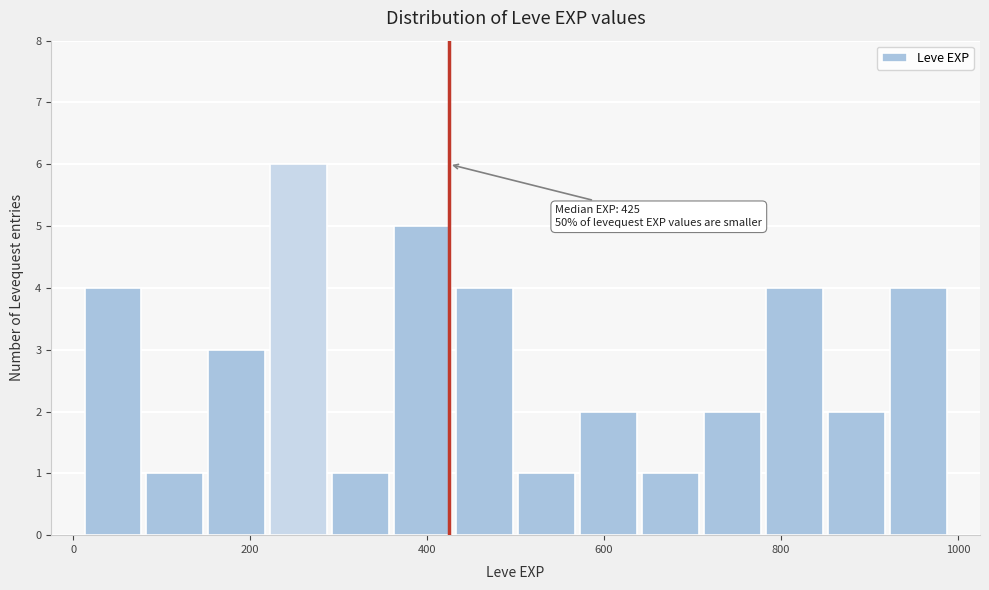

Read against the x-axis, roughly where is the centre of the tallest bar?

260